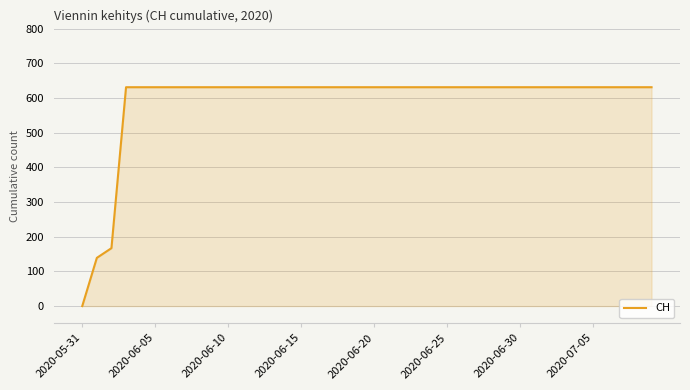

What is the difference between the maximum and minimum values?

631